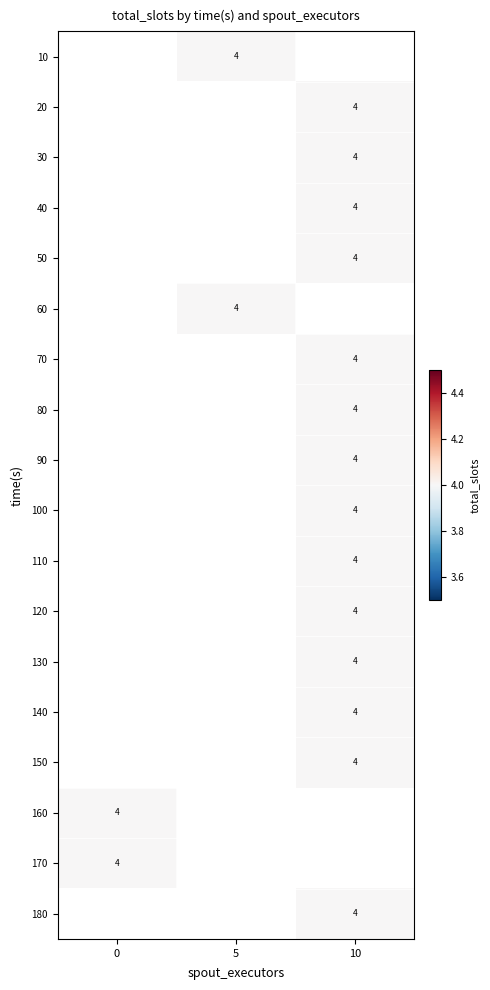

The row_0 series shows 4.0 at 5. True or false?

True